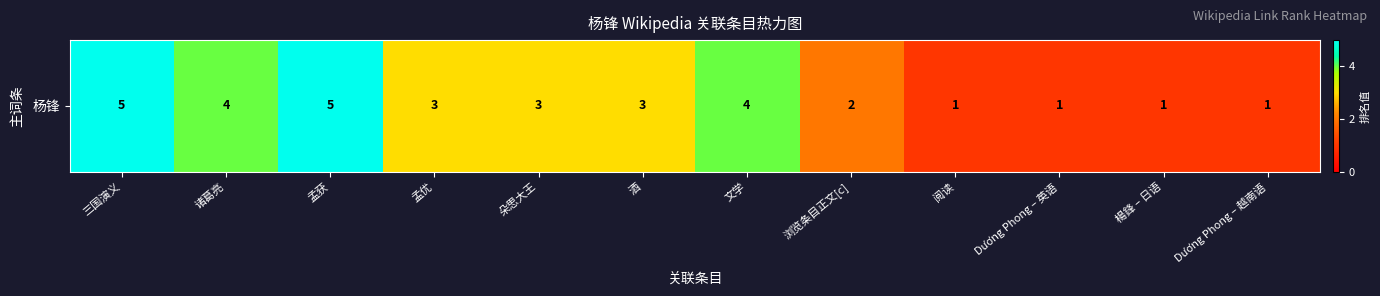

Where does the data first go above 3?

三国演义